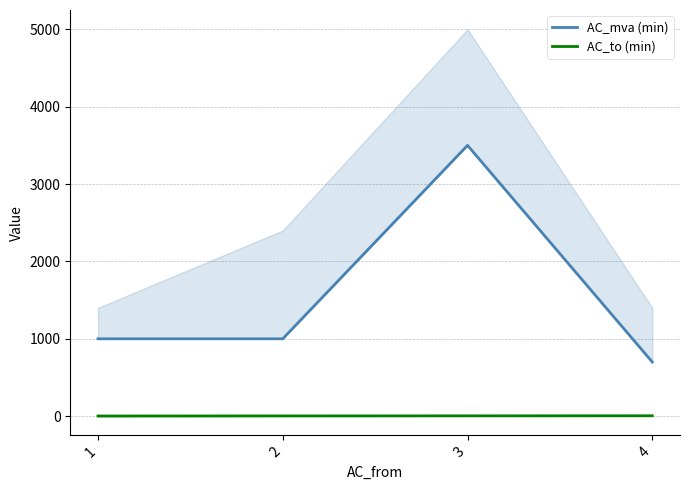

Is it true that AC_mva (min) equals 225 at 1?

False